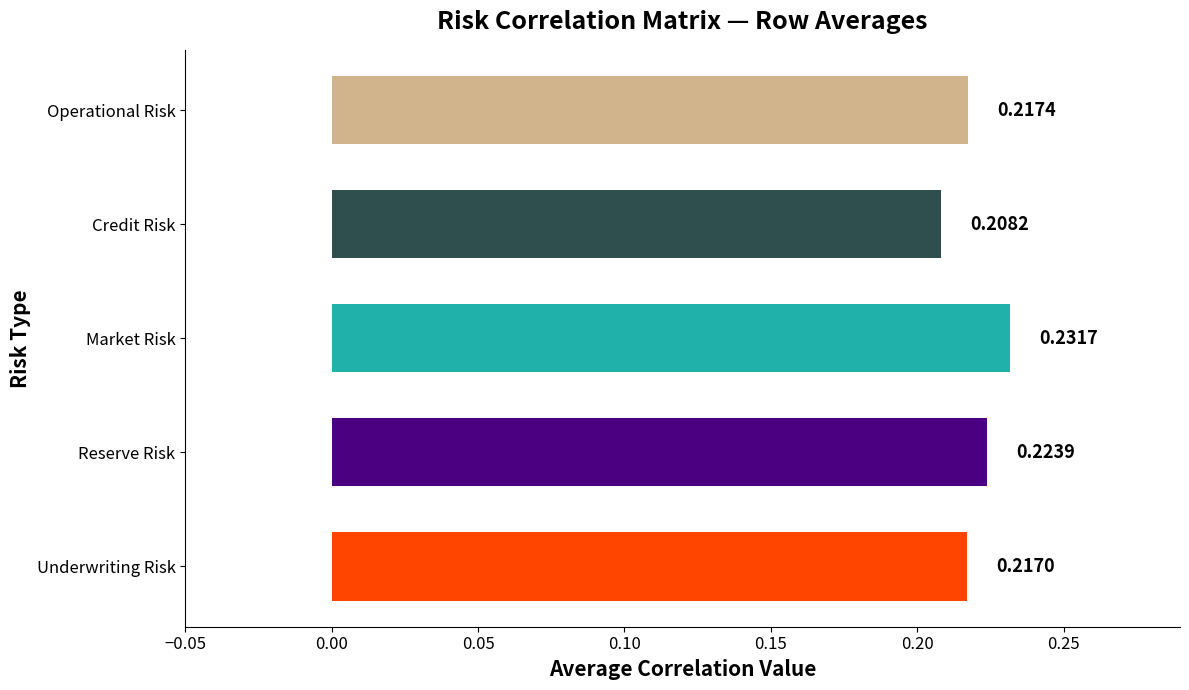

Between Reserve Risk and Underwriting Risk, which is larger?

Reserve Risk